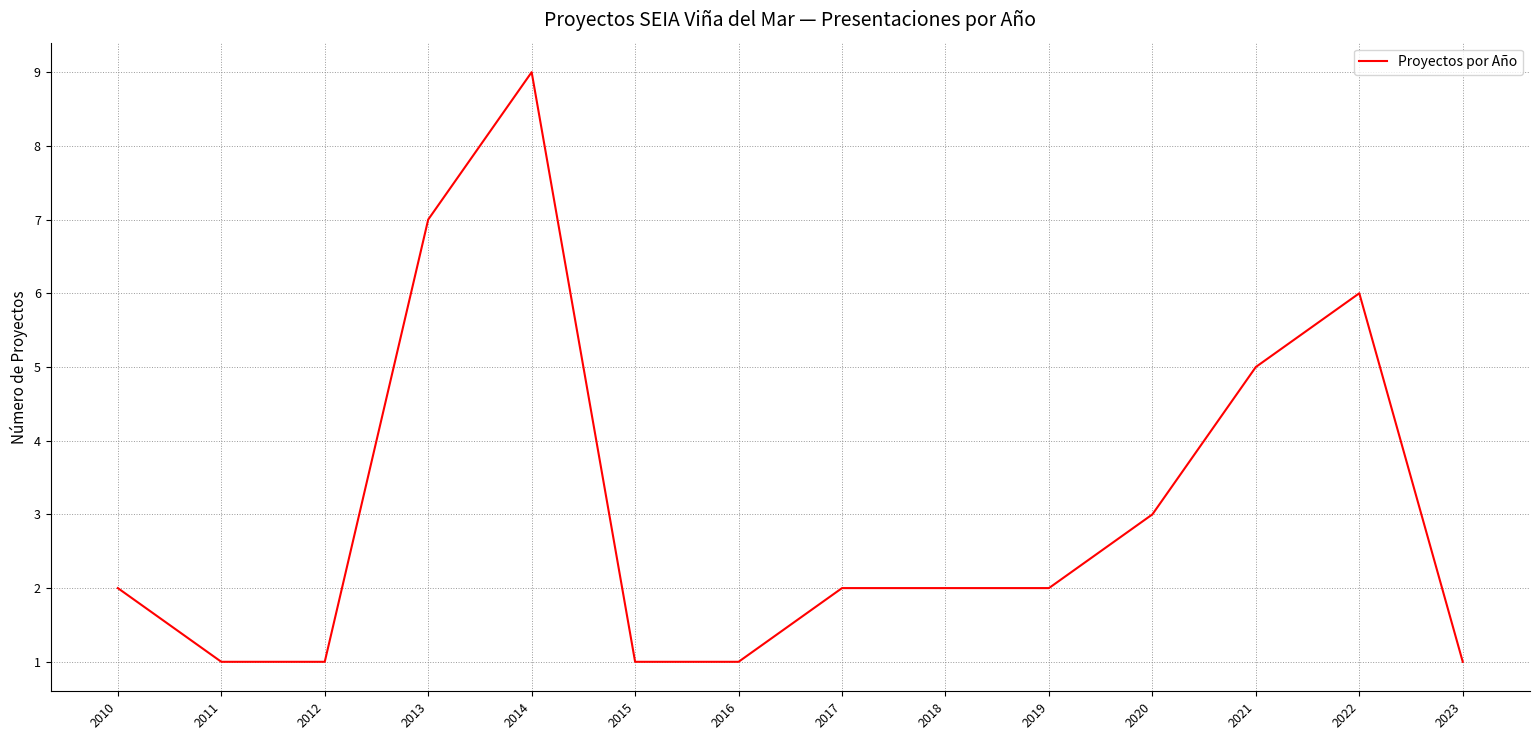

True or false: the data shows 1 at 2012.

True